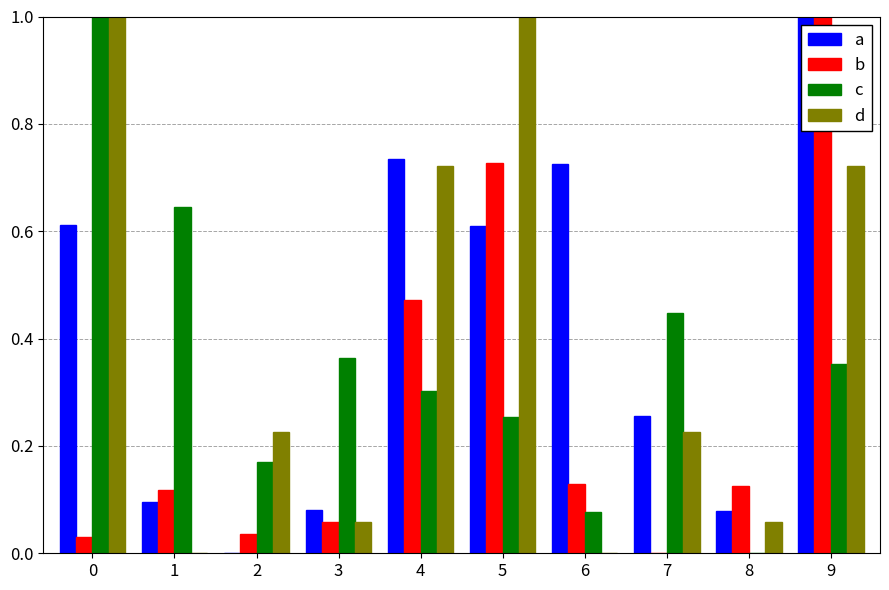

What is the sum of all a values?

4.2